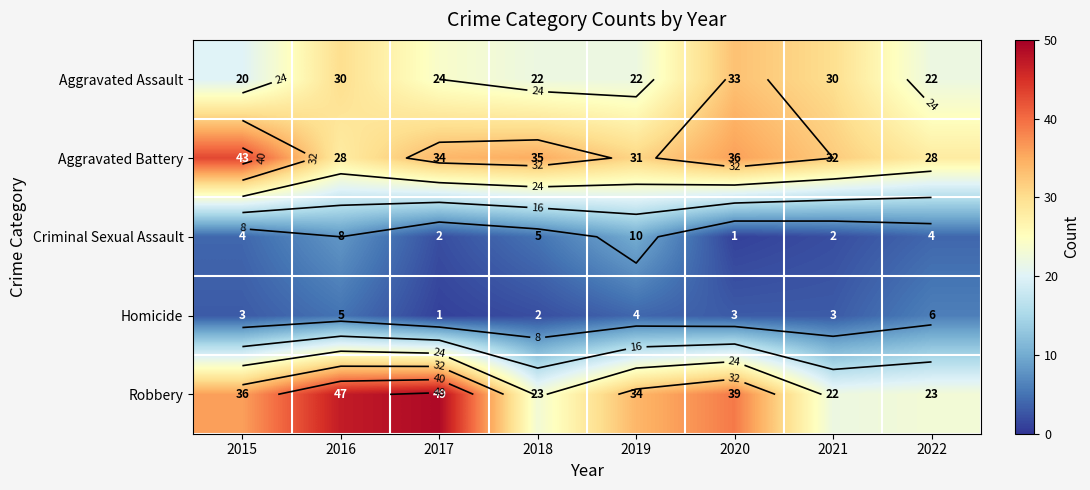

The value of Criminal Sexual Assault at 2018 is 5. True or false?

True